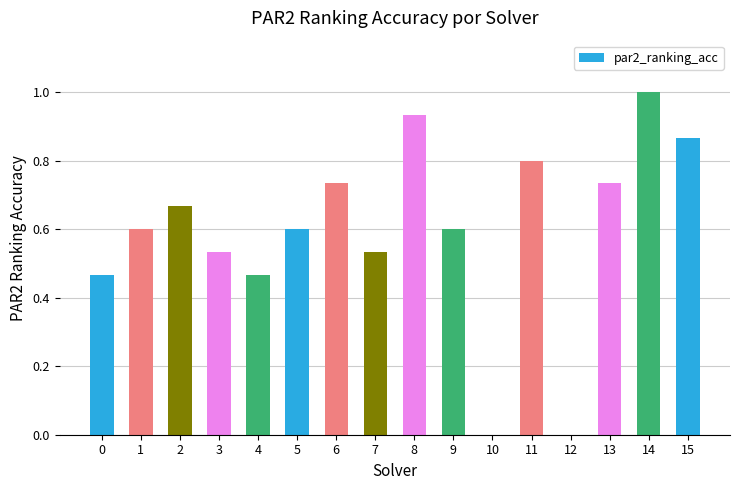

Are the bars horizontal?

No